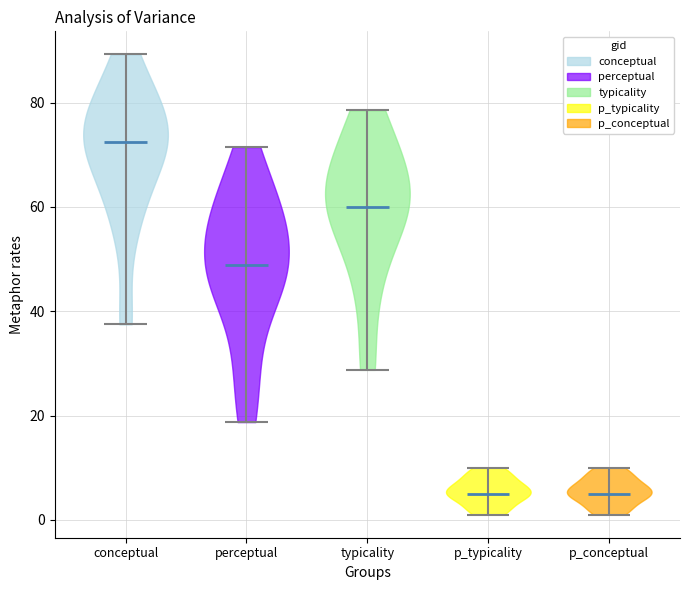

Which violin has the highest median line?

conceptual